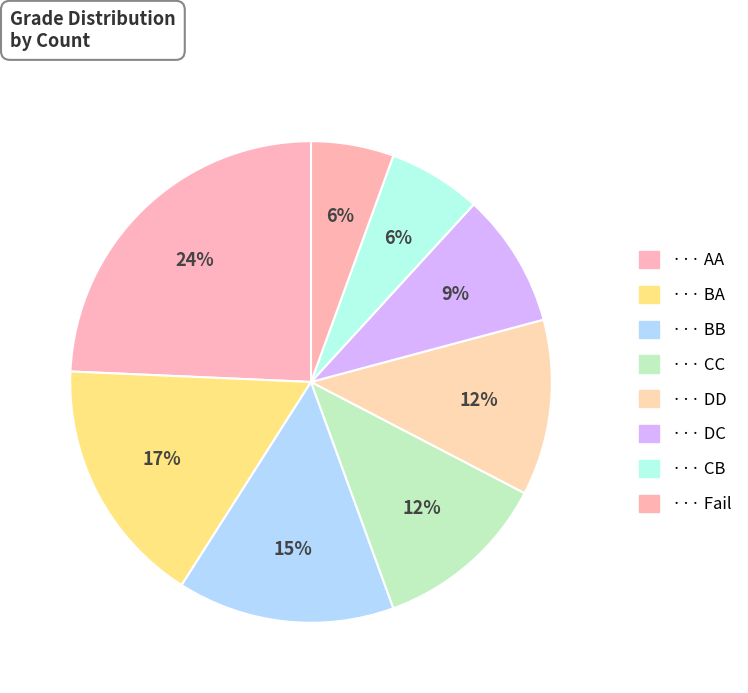

How many segments does this pie chart have?

8